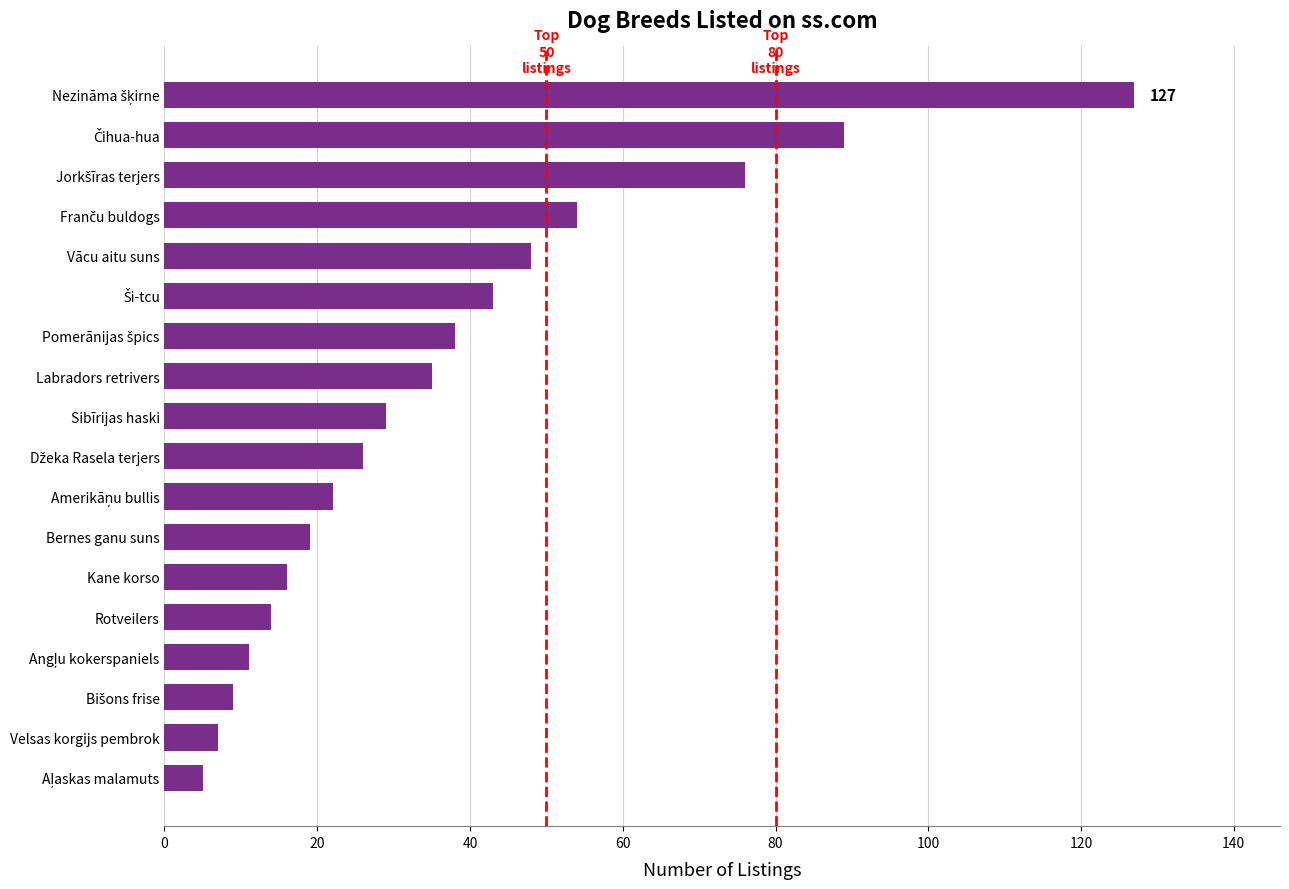

Approximately how many times larger is the value at Kane korso compared to Labradors retrivers?

0.5